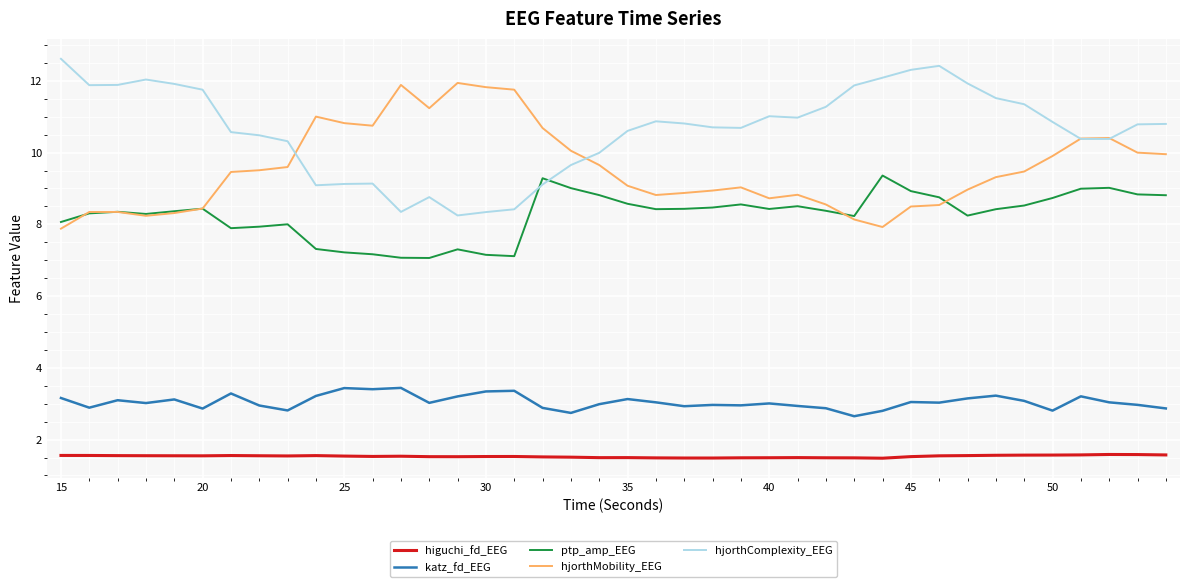

What is the smallest value displayed?

1.5